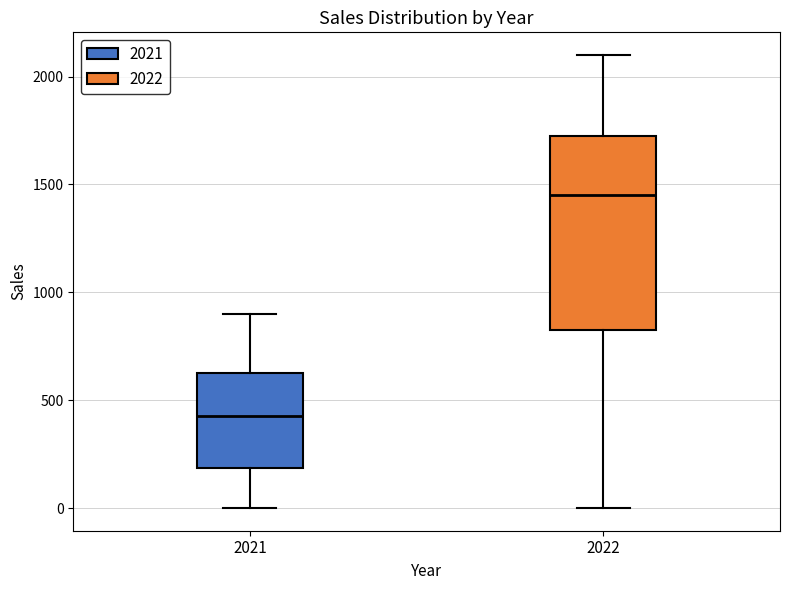

Reading left to right, read every box against the y-axis: the position of its median line, the range the box covers, and the ends of its whiskers. The values are not printed on the chart, so give them approximately, as read against the axis.

2021: median 450, box 200 to 650, whiskers 0 to 900
2022: median 1450, box 850 to 1750, whiskers 0 to 2100